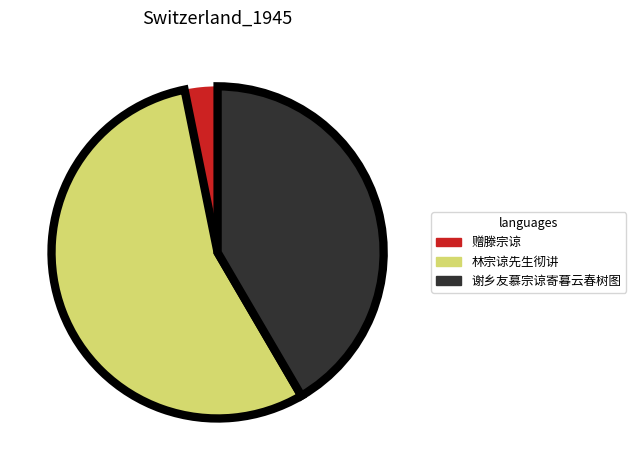

Does any single category account for the majority?

Yes